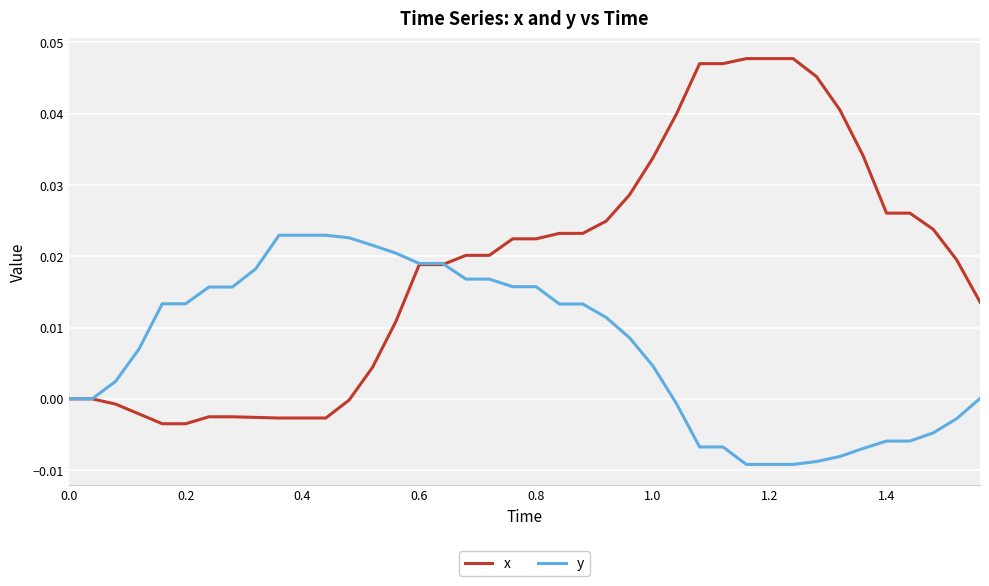

Which series has the largest range (max minus min)?

x